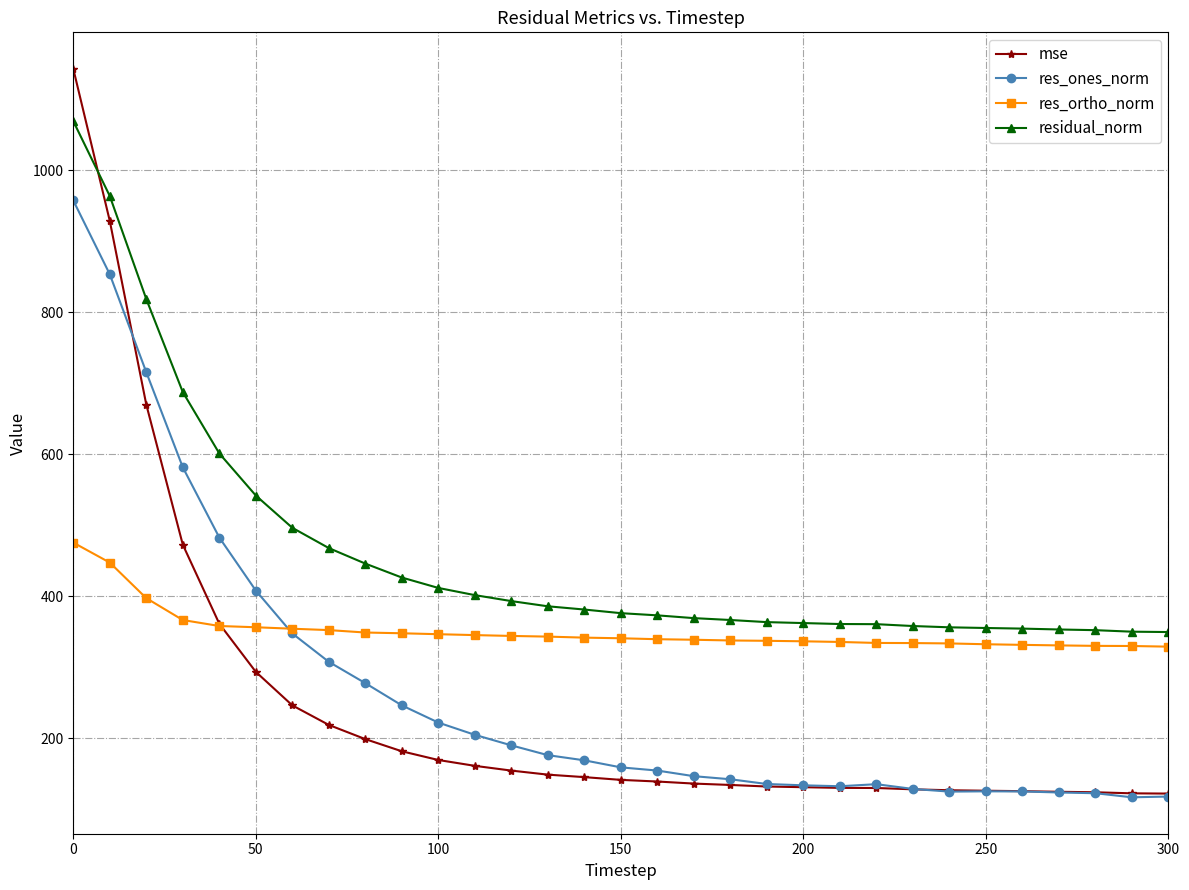

Which series has the largest total across all categories?

residual_norm